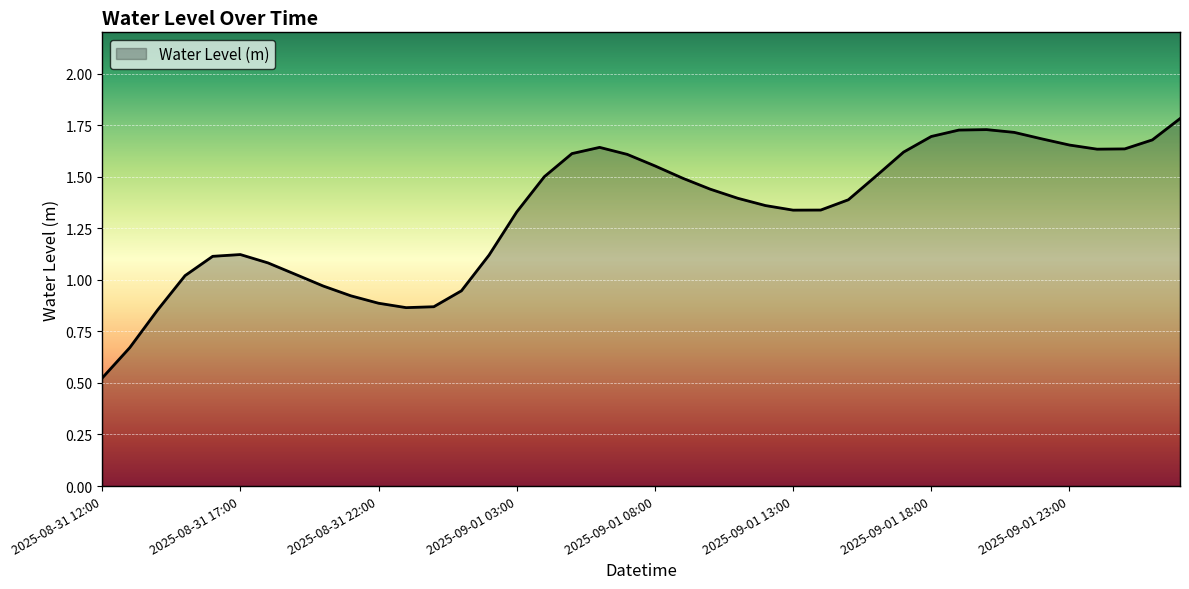

What is the greatest value displayed?

1.8